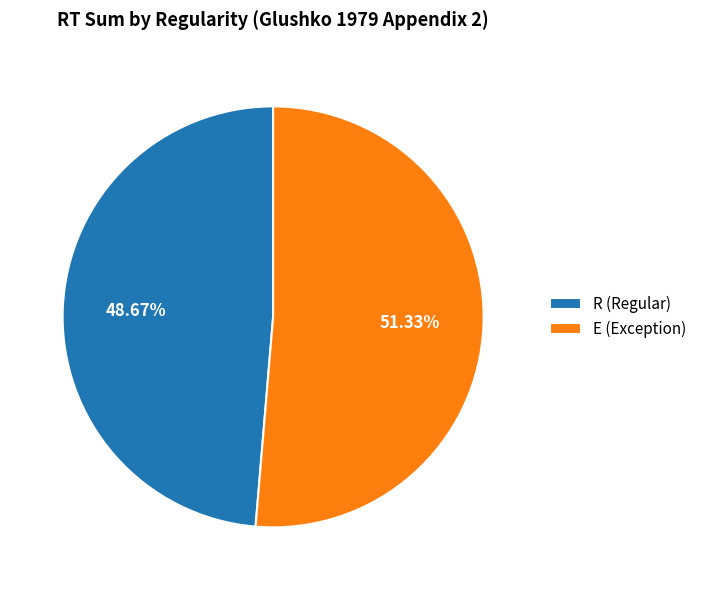

What portion of the pie excludes R?

51.3%